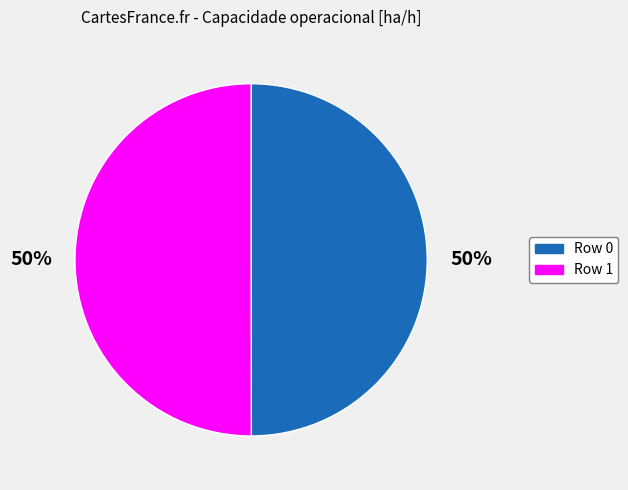

How many slices are in this pie chart?

2